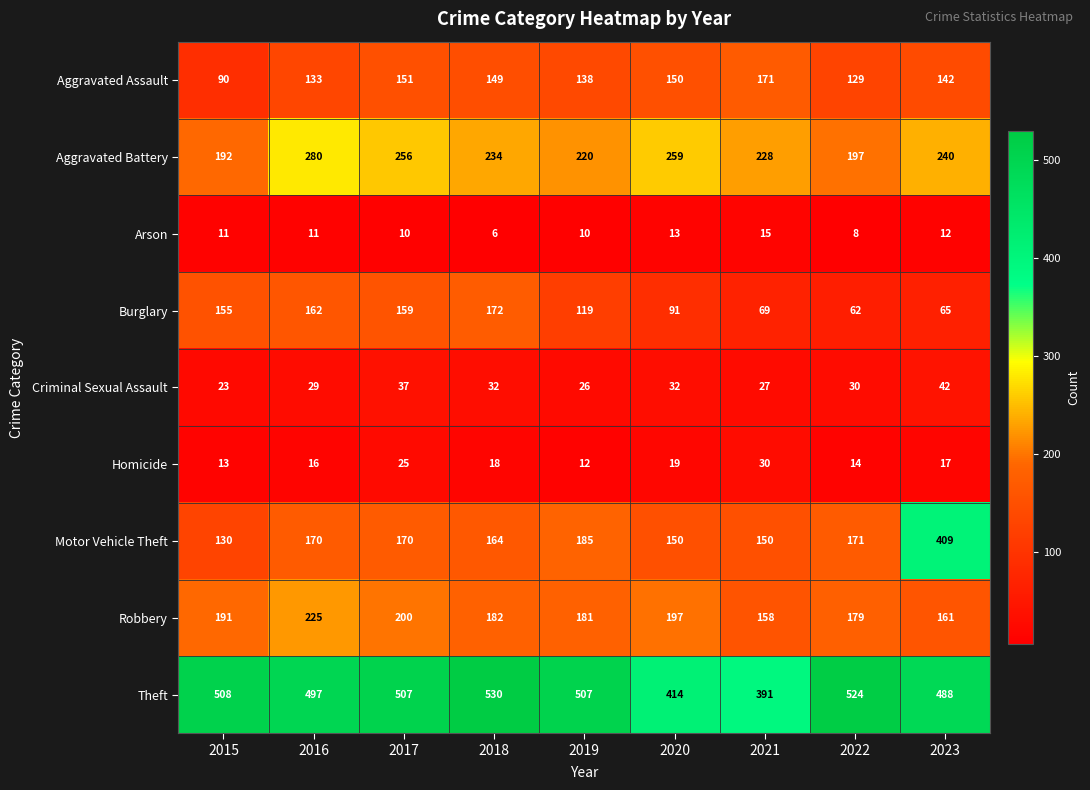

Between 2021 and 2022, which series saw the biggest shift?

Theft